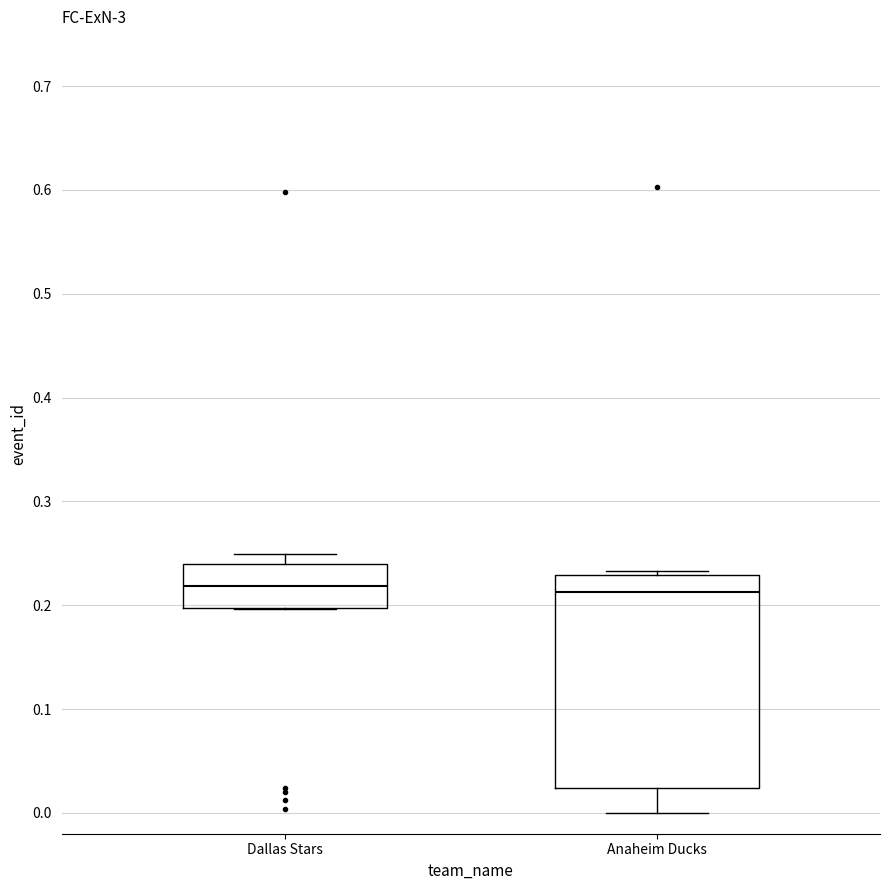

Where is the upper edge of the box for Anaheim Ducks on the y-axis? The values are not printed on the chart, so give them approximately, as read against the axis.

0.23